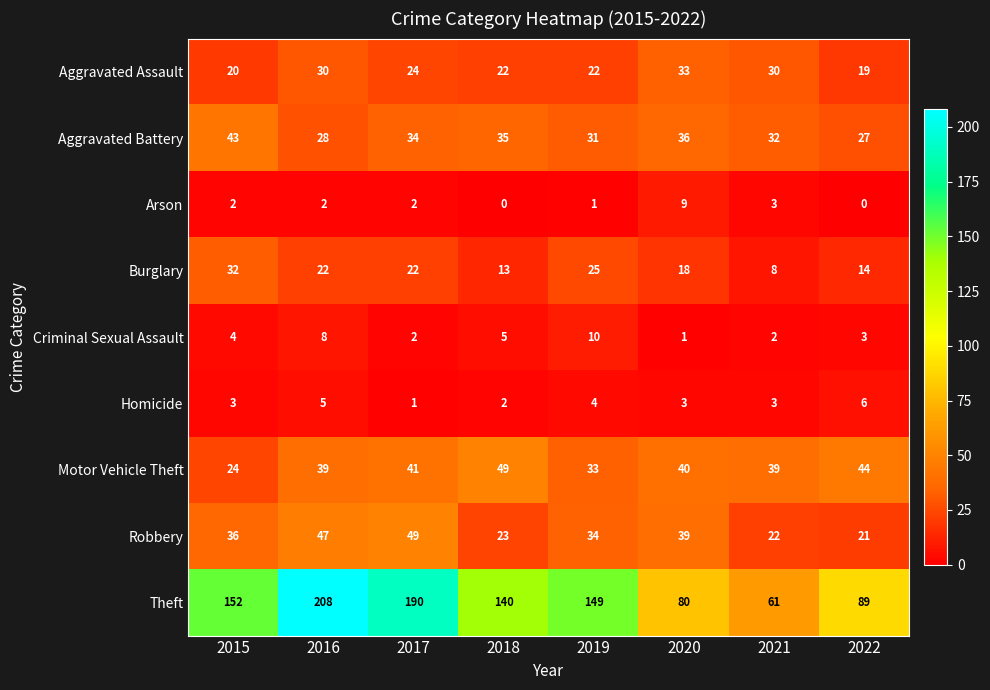

What is the difference between the second highest and minimum values in the Arson series?

3